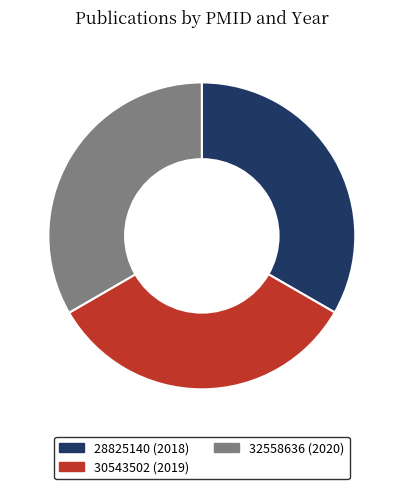

Is there a majority slice in this chart?

No